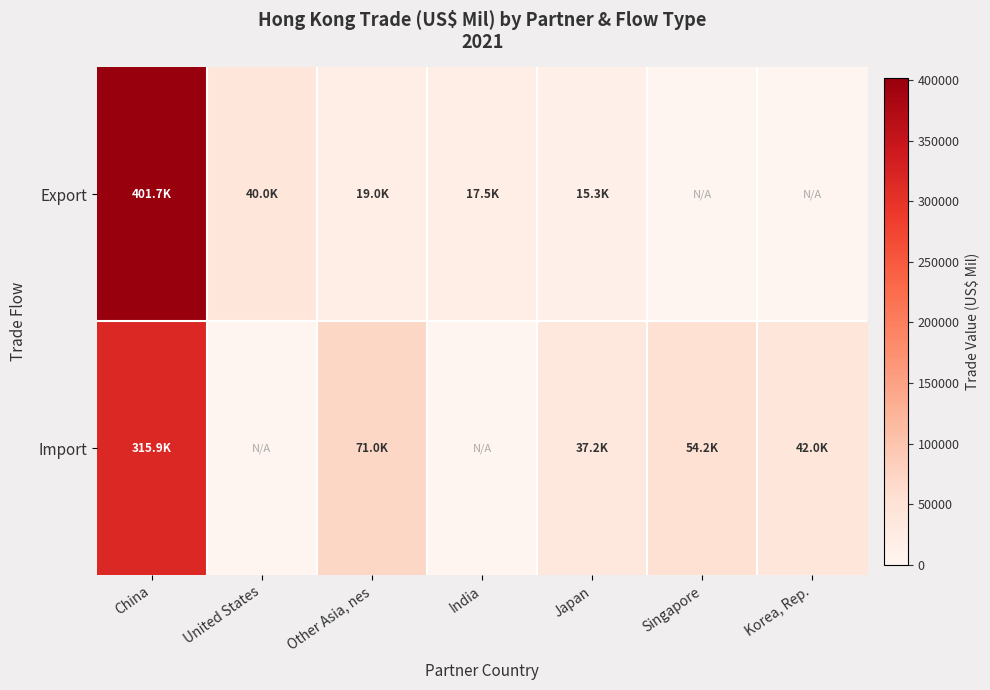

Between Japan and Singapore, which series saw the biggest shift?

Import